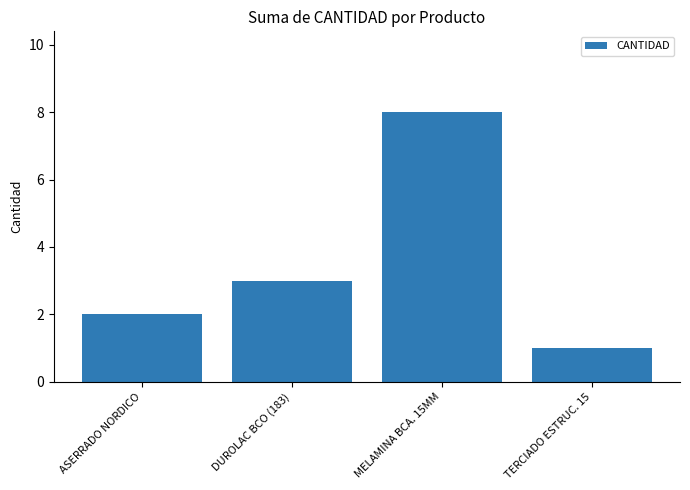

True or false: the data shows 4 at DUROLAC BCO (183).

False